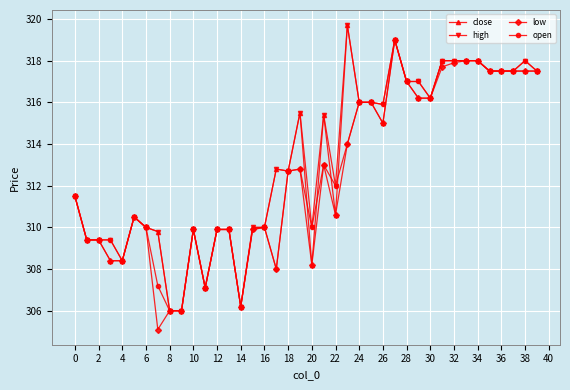

True or false: high has more than 2 interior local peaks.

True